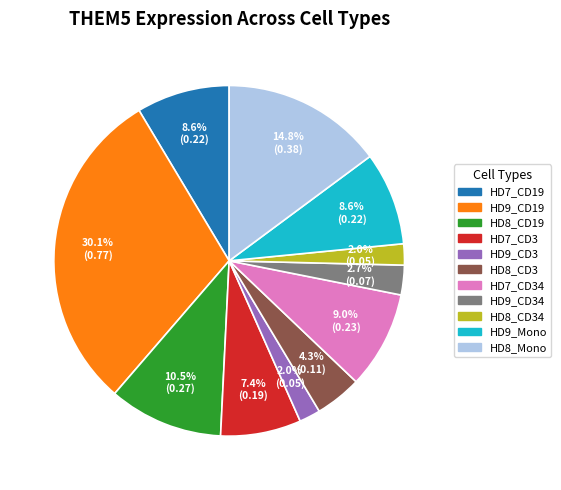

Is there any slice that represents more than half of the pie?

No